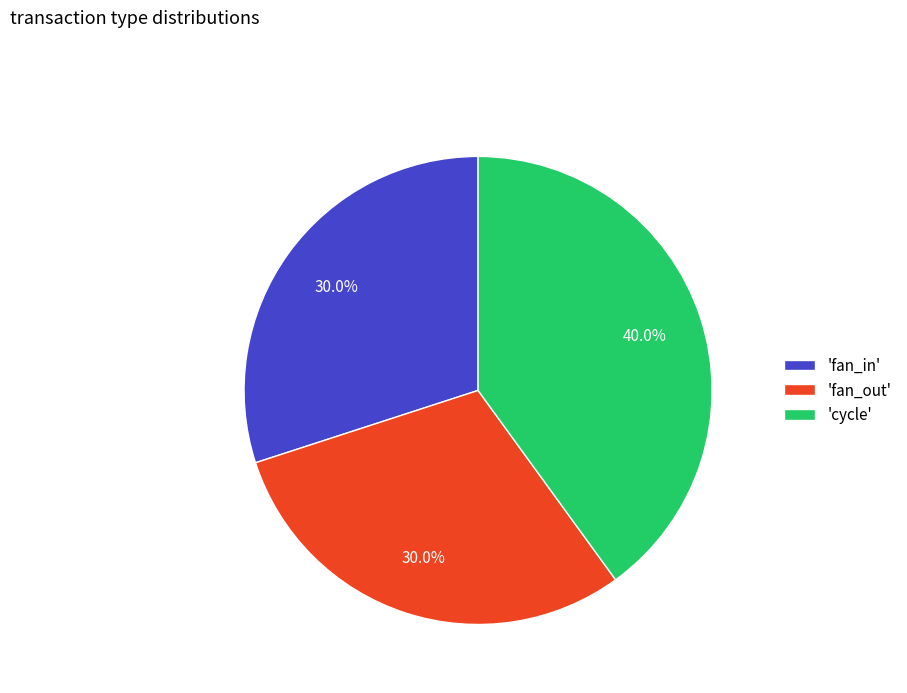

What is the largest slice in the pie chart?

'cycle'